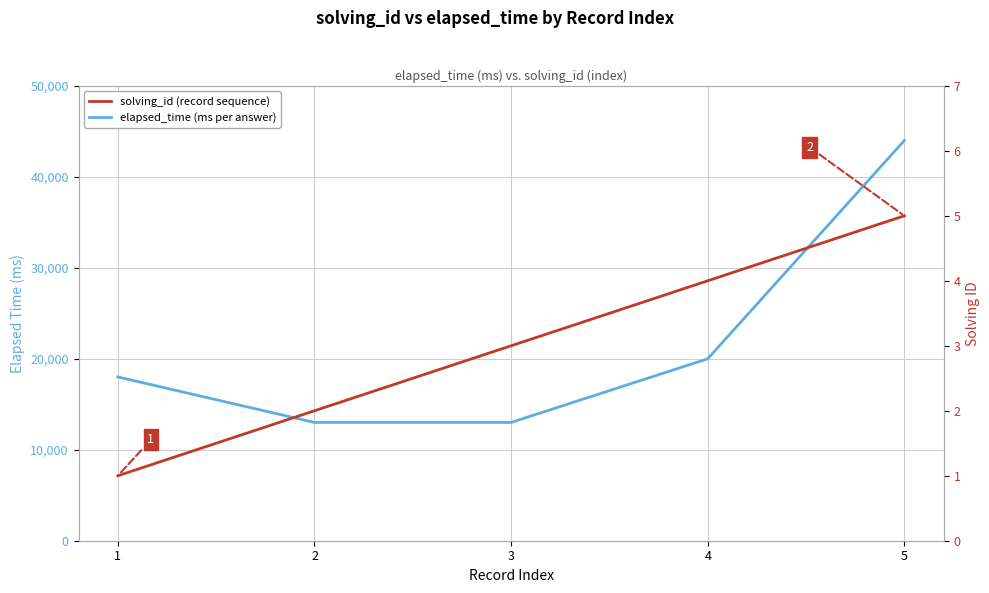

Does the chart display data point markers on the line(s)?

No